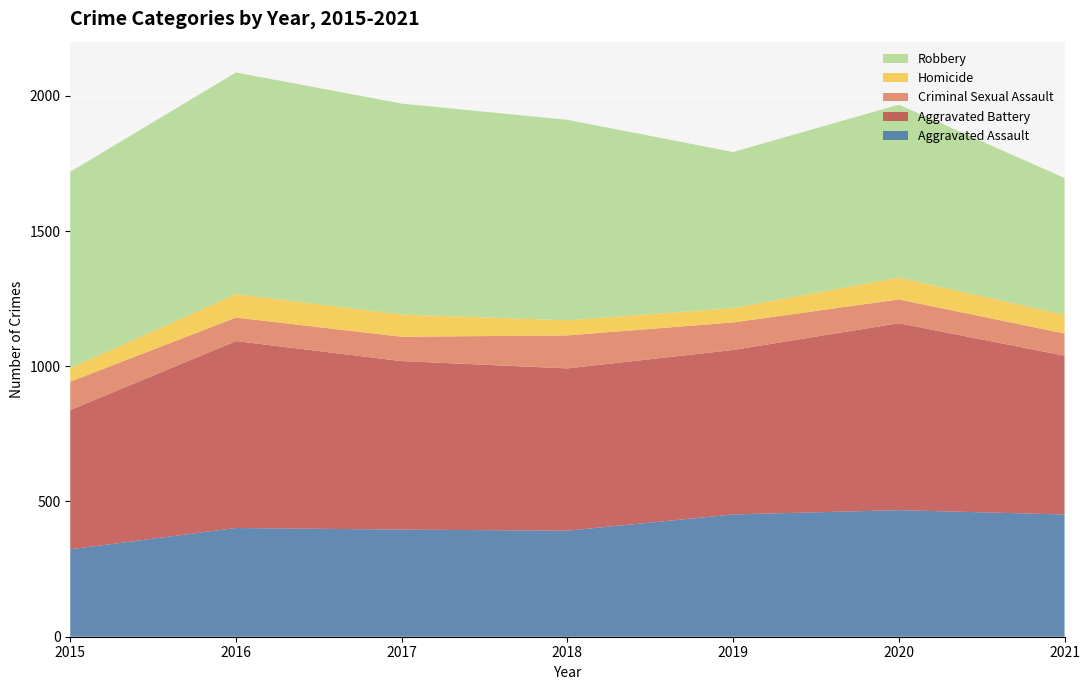

Reading right to left, what are all the values shown in this chart?

Aggravated Assault: 2021=452	2020=468	2019=452	2018=392	2017=396	2016=402	2015=323
Aggravated Battery: 2021=587	2020=691	2019=608	2018=600	2017=623	2016=691	2015=515
Criminal Sexual Assault: 2021=82	2020=88	2019=102	2018=122	2017=90	2016=87	2015=105
Homicide: 2021=69	2020=81	2019=53	2018=56	2017=82	2016=87	2015=50
Robbery: 2021=506	2020=639	2019=577	2018=741	2017=780	2016=819	2015=726